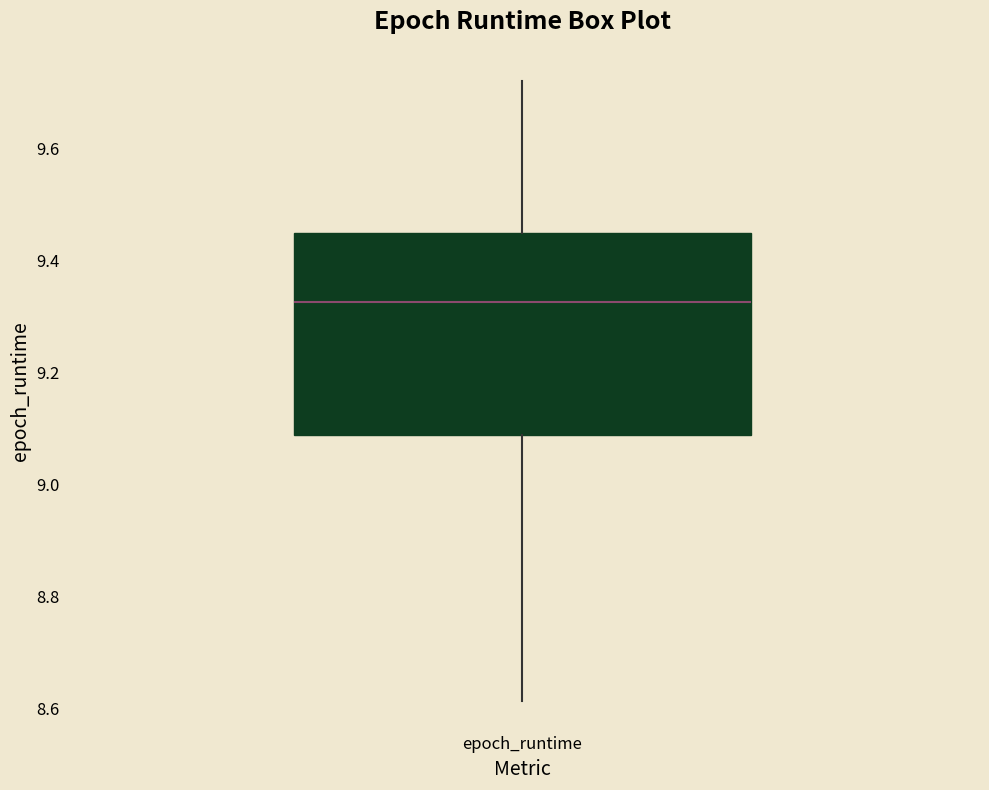

Transcribe this box plot: give where the median line is, the range the box spans, and where the two whiskers end, as read against the y-axis. The values are not printed on the chart, so give them approximately, as read against the axis.

median 9.32, box 9.08 to 9.44, whiskers 8.62 to 9.72